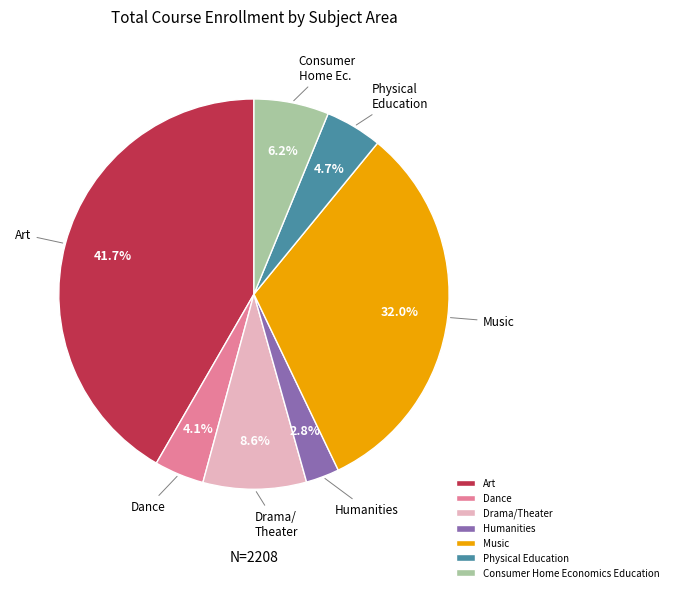

Does any single category account for the majority?

No